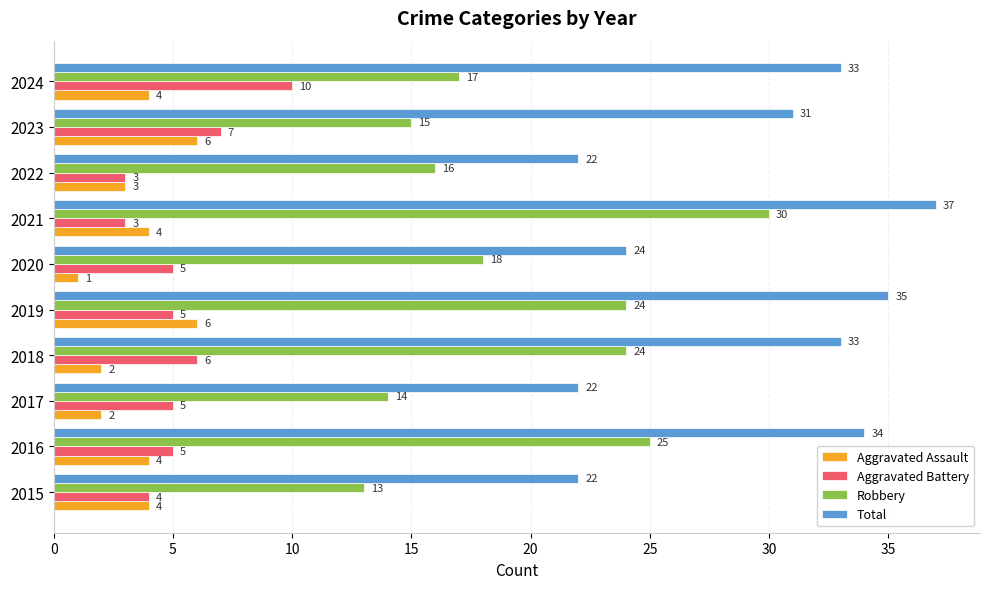

Is it true that Aggravated Assault equals 6 at 2019?

True